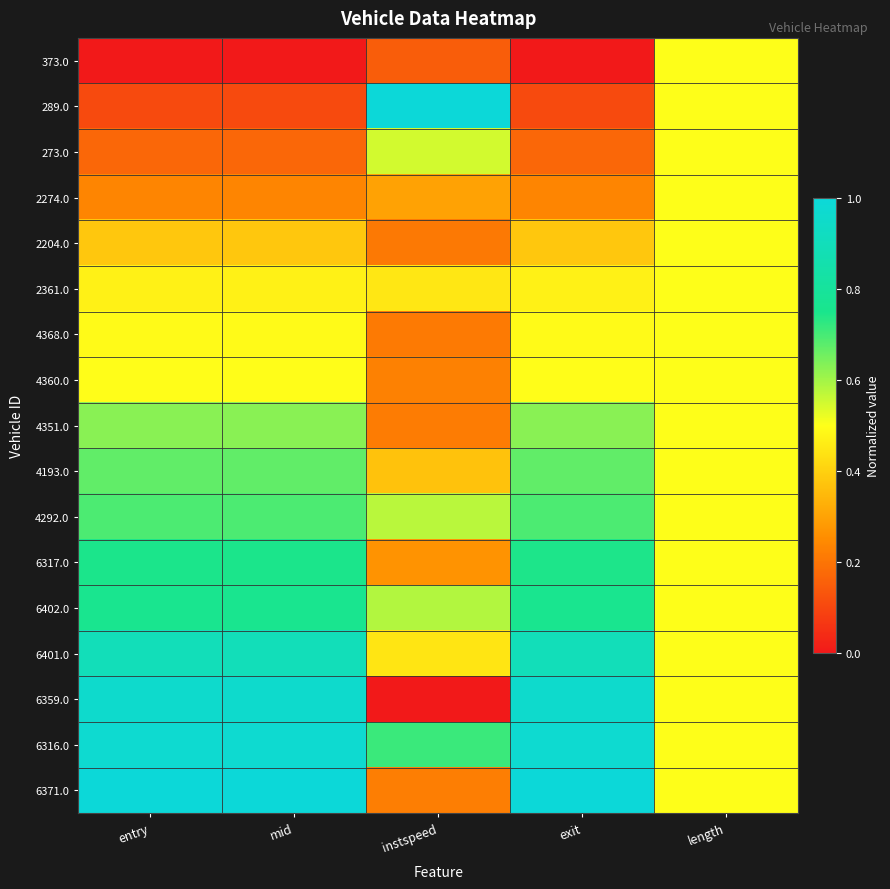

Which has a higher value, exit or mid?

exit